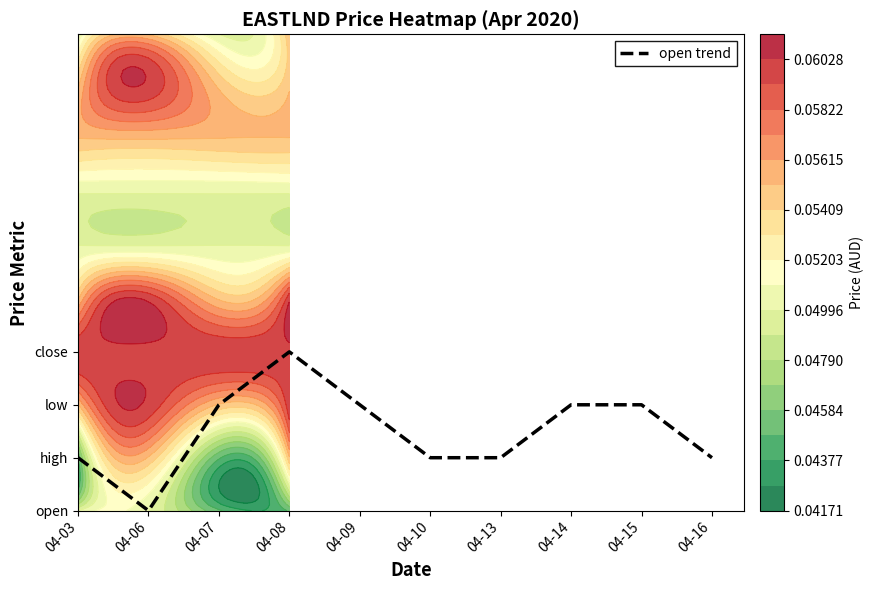

What is the maximum value shown in the chart?

3.0